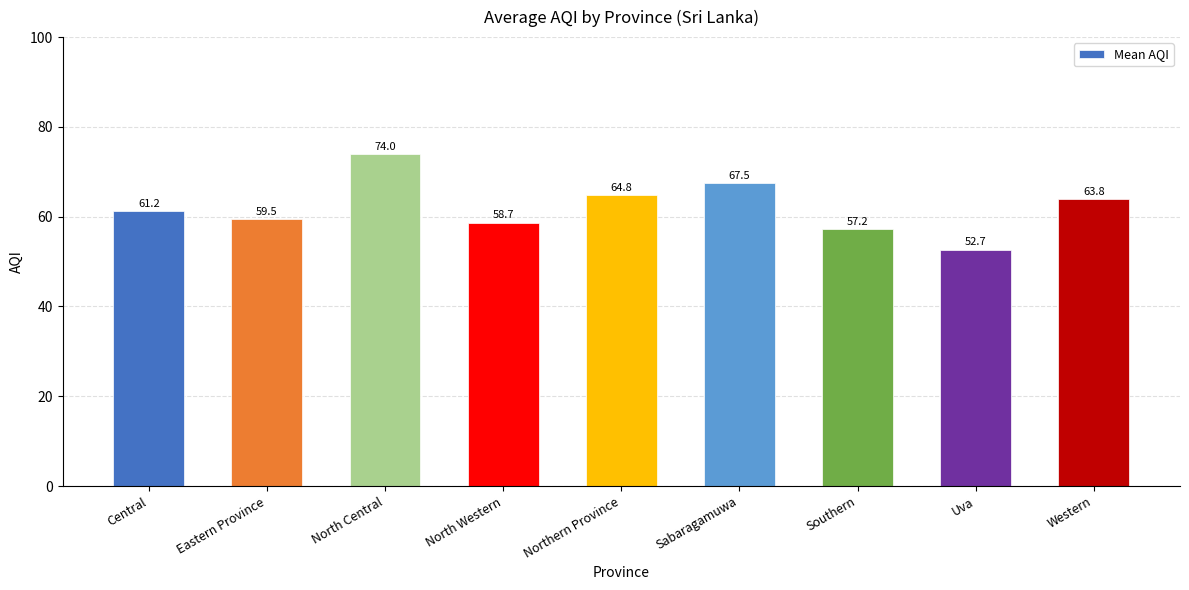

What is the value of the 5th bar from the left?

64.8